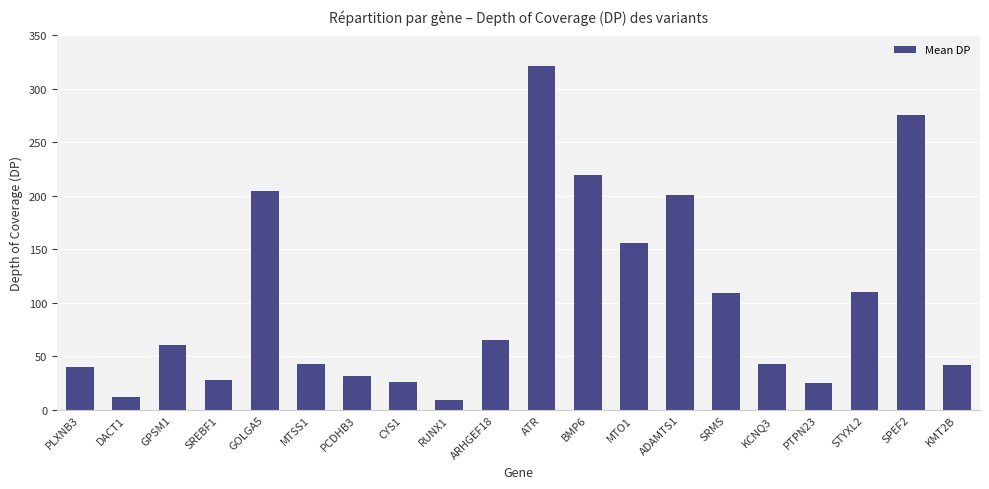

Approximately how many times larger is the value at ARHGEF18 compared to PTPN23?

2.6